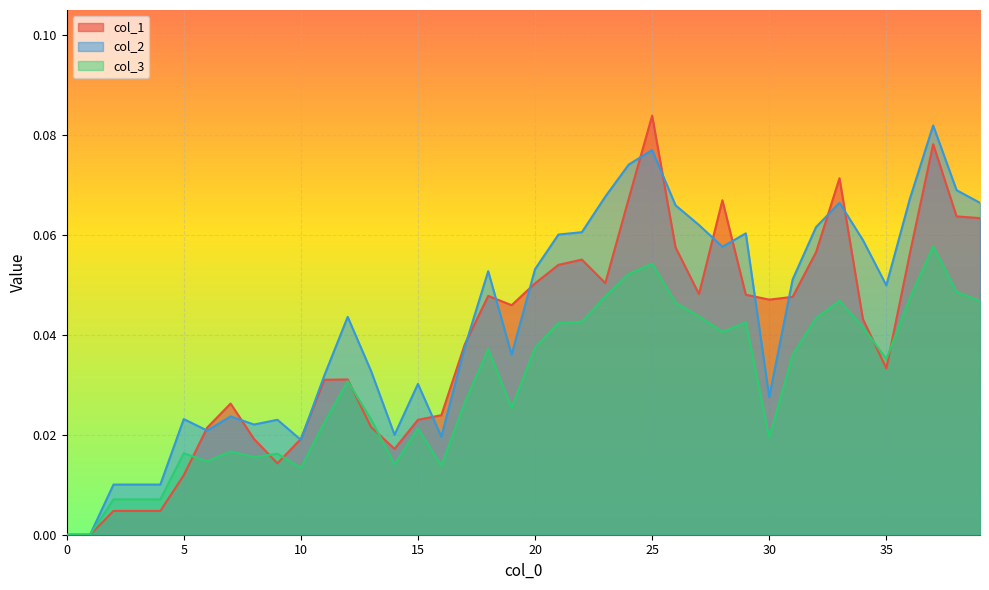

List the series in order of their overall mean, lowest first.

col_3, col_1, col_2